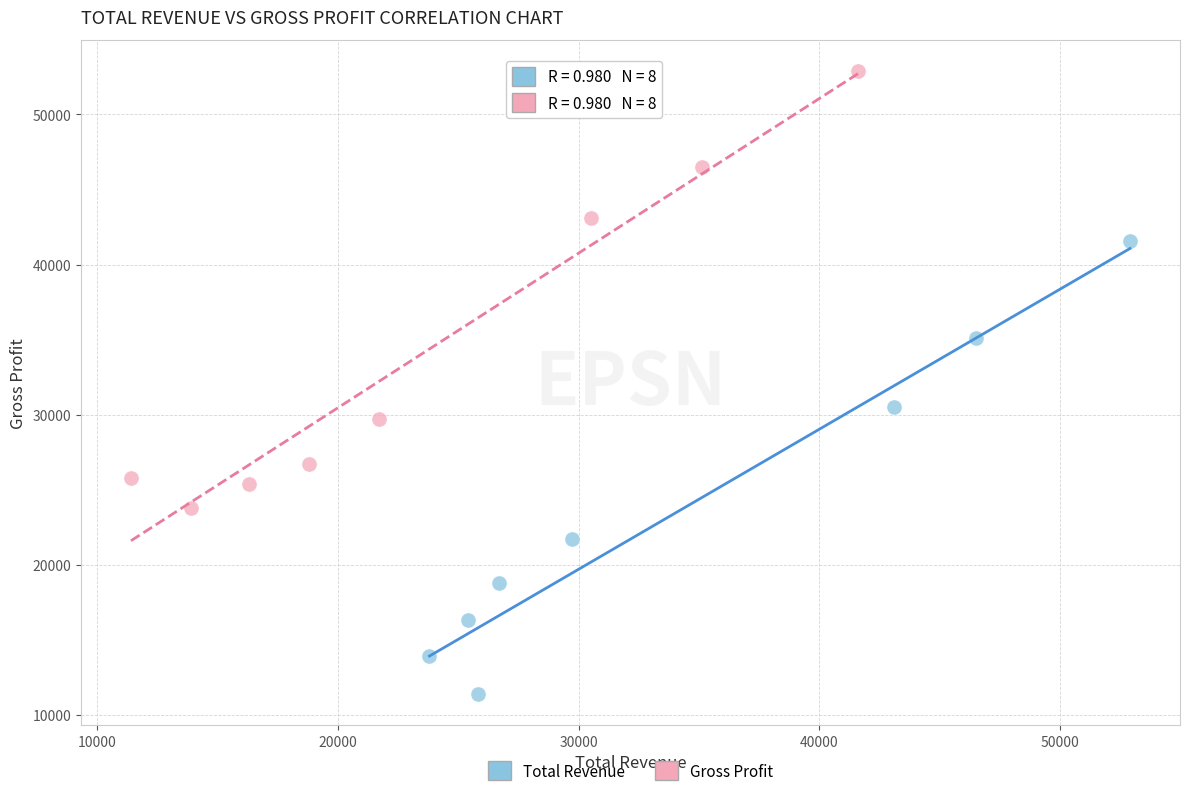

Which series contains the highest Y value?

Gross Profit